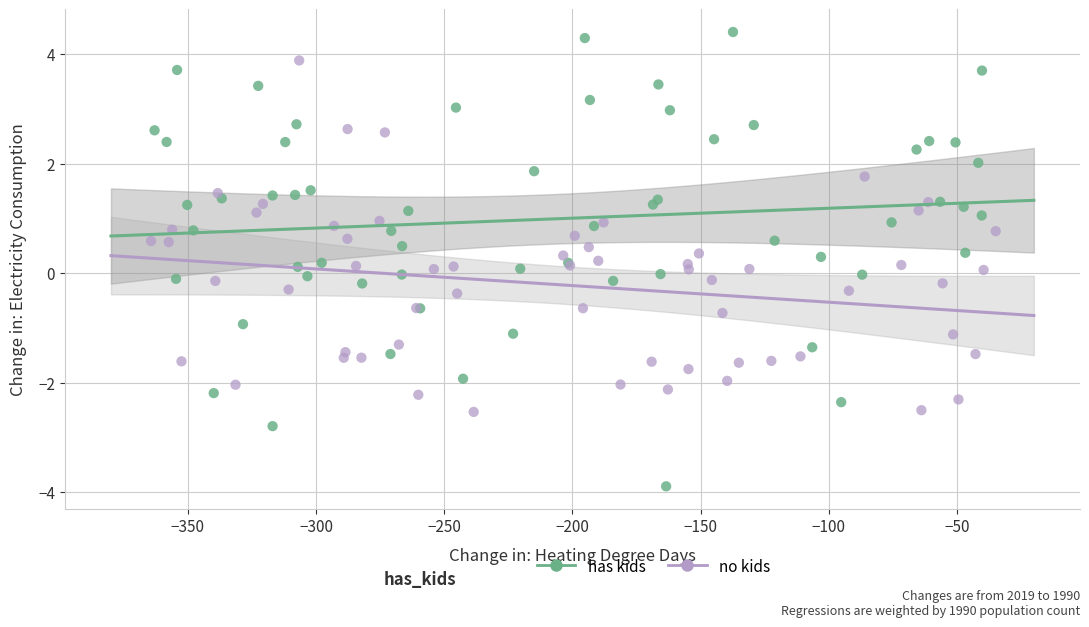

Which series reaches the maximum Y coordinate?

has kids